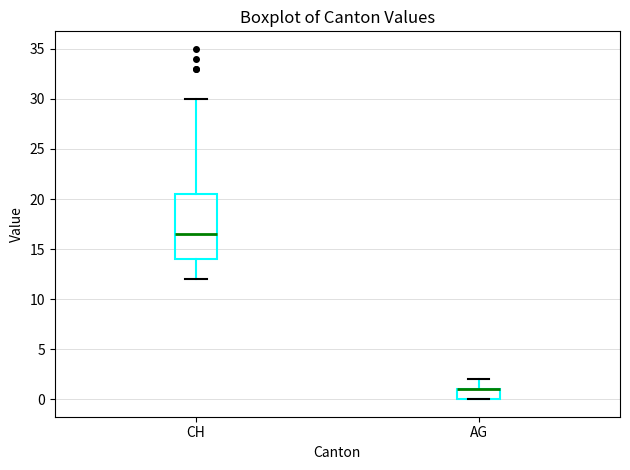

Where is the upper edge of the box for AG on the y-axis? The values are not printed on the chart, so give them approximately, as read against the axis.

1.0